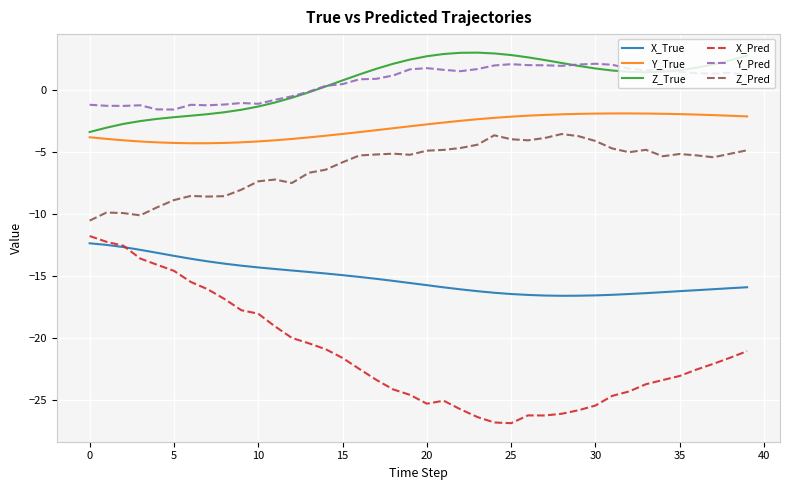

True or false: Z_Pred and Y_Pred cross at least once.

False